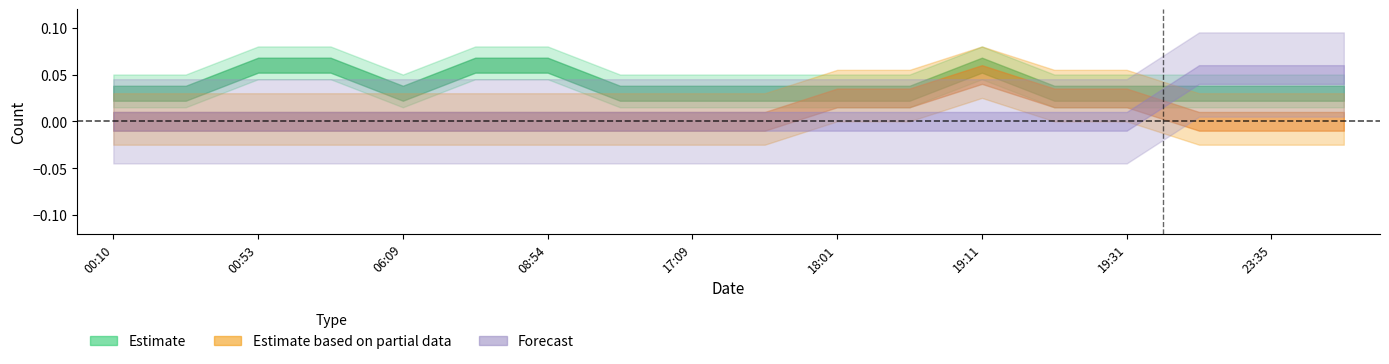

What is the label of the 2nd point from the right?

23:35